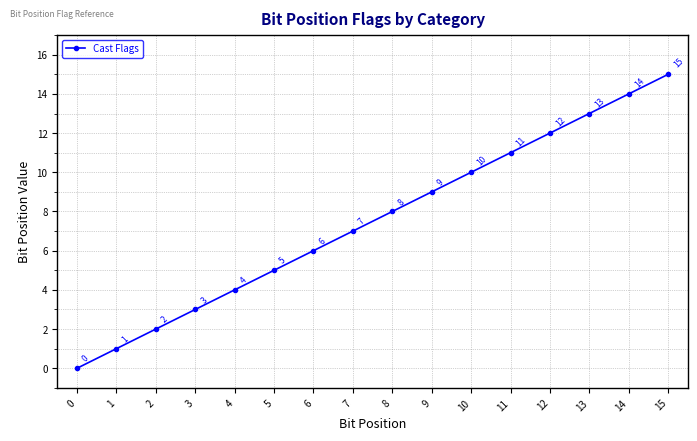

What is the ratio of the value at 10 to the value at 3?

3.3